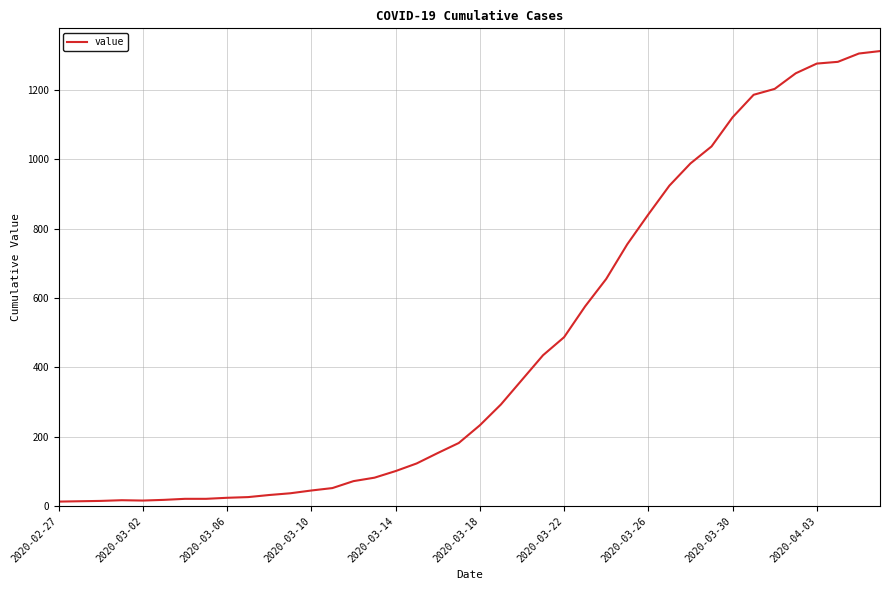

How many series are shown in this chart?

1